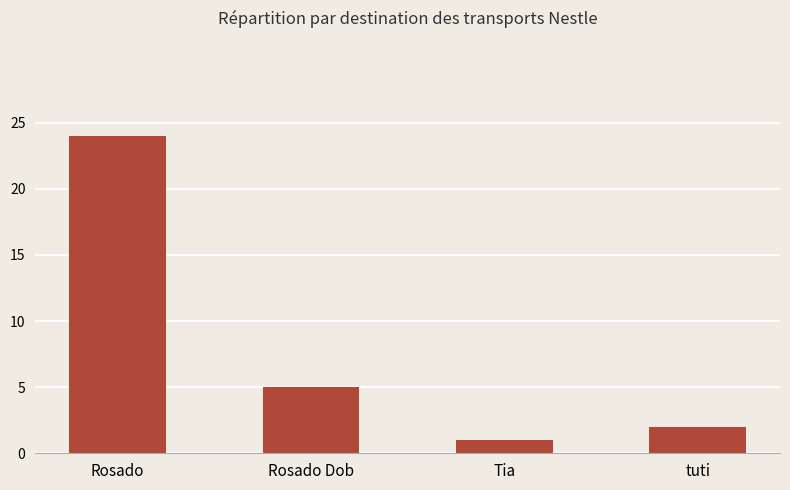

List the labels in order of value, largest first.

Rosado, Rosado Dob, tuti, Tia